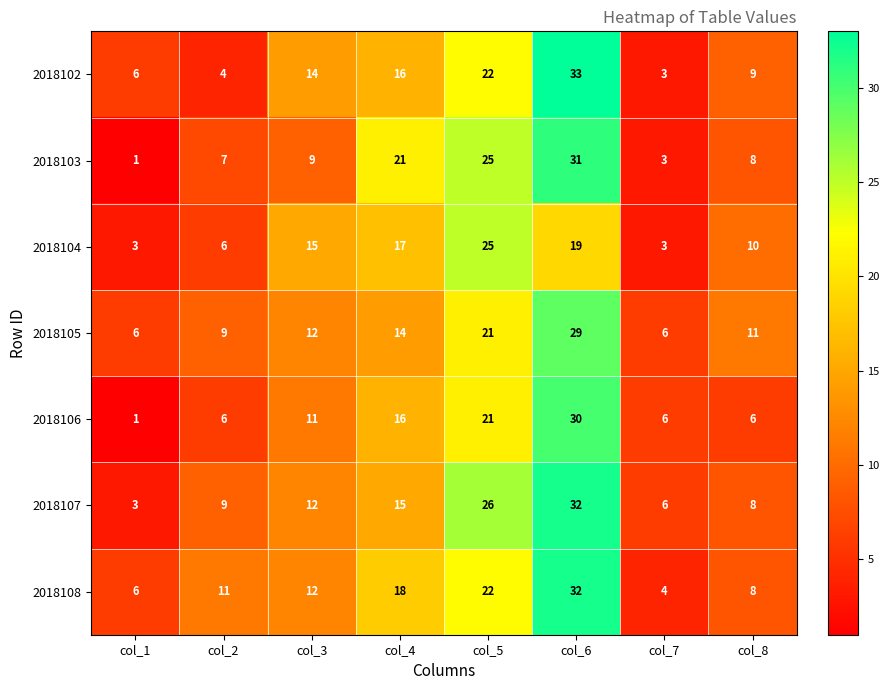

Where is 2018105 nearest to the value 17?

col_4